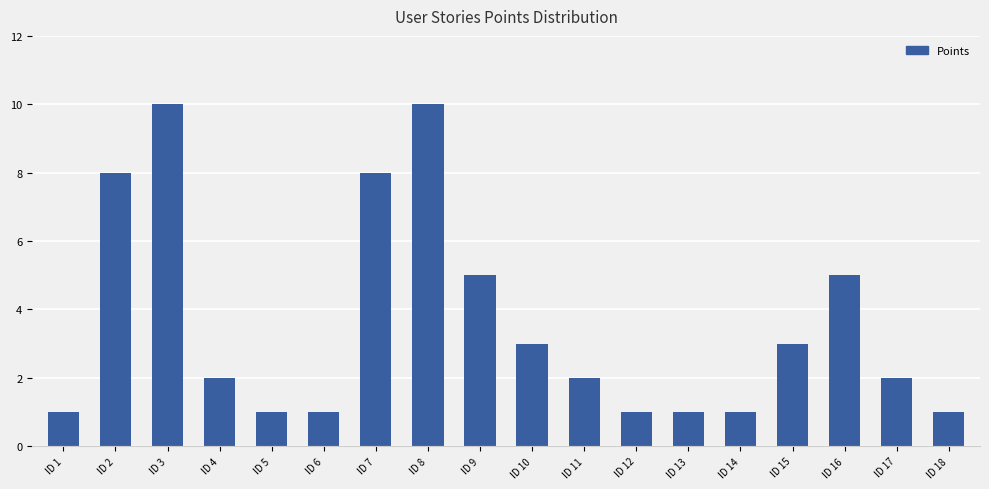

Reading left to right, list all the values displayed in this chart.

ID 1=1	ID 2=8	ID 3=10	ID 4=2	ID 5=1	ID 6=1	ID 7=8	ID 8=10	ID 9=5	ID 10=3	ID 11=2	ID 12=1	ID 13=1	ID 14=1	ID 15=3	ID 16=5	ID 17=2	ID 18=1